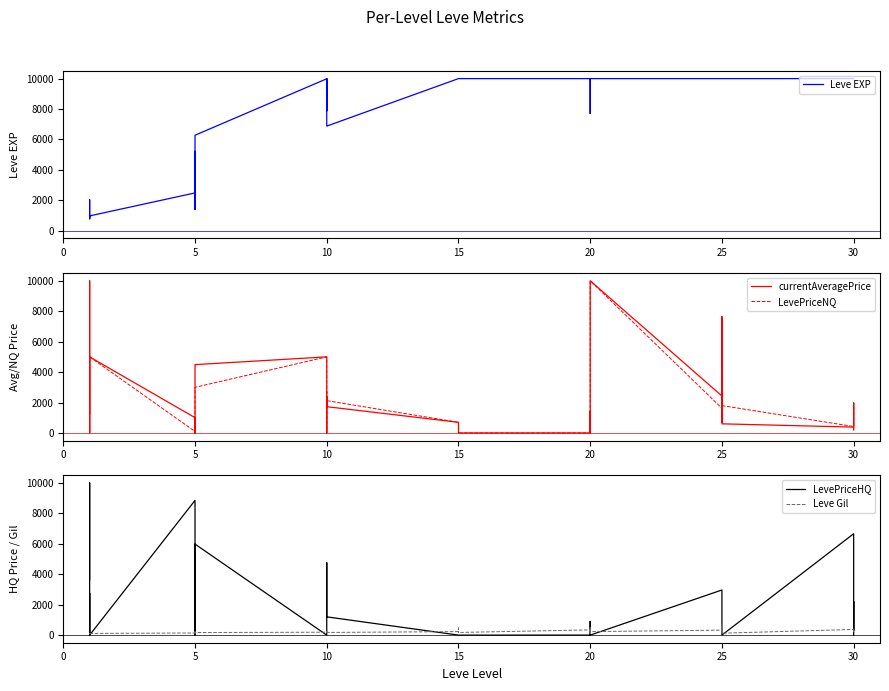

What is the sum of the LevePriceHQ values at 5 and 20?

1097.0